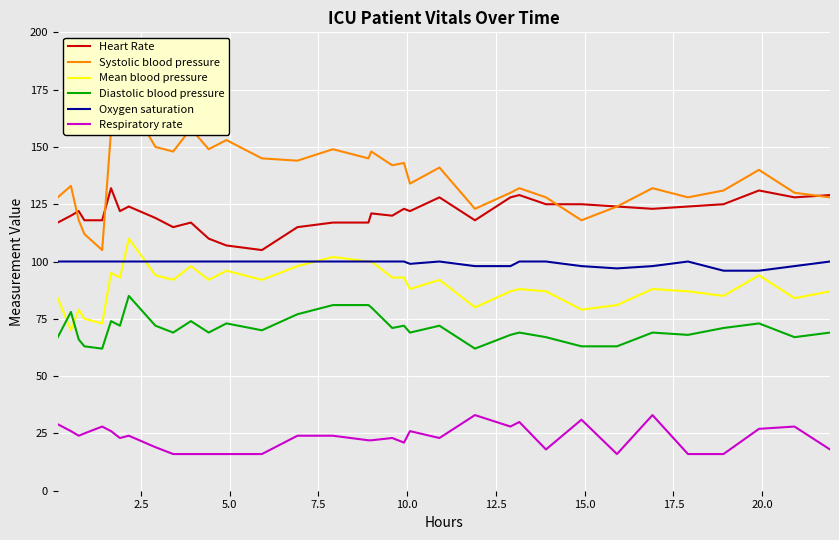

Reading left to right, what are all the values shown in this chart?

Heart Rate: 117	120	122	118	118	132	122	124	119	115	117	110	107	105	115	117	117	121	120	123	122	128	118	128	129	125	125	124	123	124	125	131	128	129
Systolic blood pressure: 128	133	118	112	105	157	158	170	150	148	158	149	153	145	144	149	145	148	142	143	134	141	123	130	132	128	118	124	132	128	131	140	130	128
Mean blood pressure: 84	70	79	75	73	95	93	110	94	92	98	92	96	92	98	102	100	100	93	93	88	92	80	87	88	87	79	81	88	87	85	94	84	87
Diastolic blood pressure: 67	78	66	63	62	74	72	85	72	69	74	69	73	70	77	81	81	80	71	72	69	72	62	68	69	67	63	63	69	68	71	73	67	69
Oxygen saturation: 100	100	100	100	100	100	100	100	100	100	100	100	100	100	100	100	100	100	100	100	99	100	98	98	100	100	98	97	98	100	96	96	98	100
Respiratory rate: 29	26	24	25	28	26	23	24	19	16	16	16	16	16	24	24	22	22	23	21	26	23	33	28	30	18	31	16	33	16	16	27	28	18